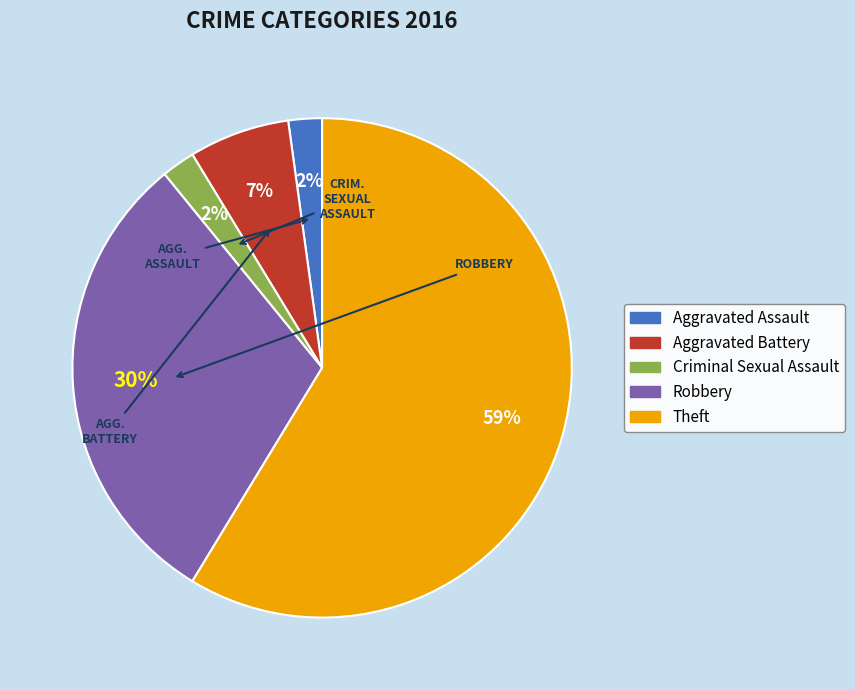

Between Aggravated Battery and Theft, which is larger?

Theft